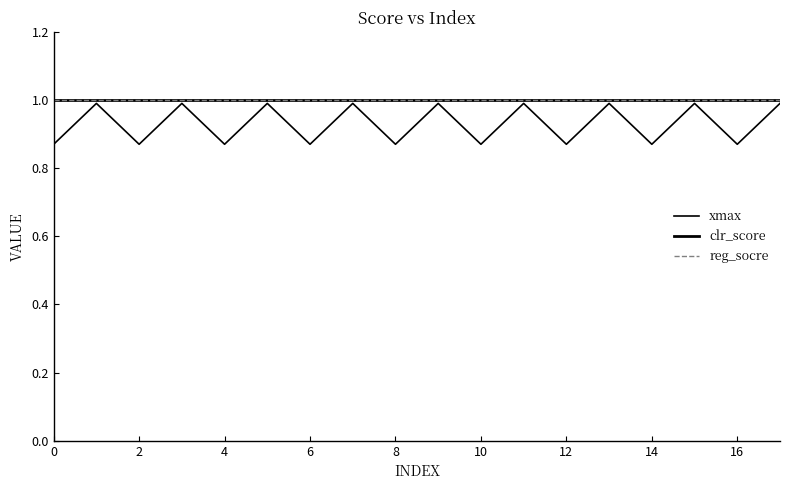

What is the difference between the second highest and minimum values in the xmax series?

0.1